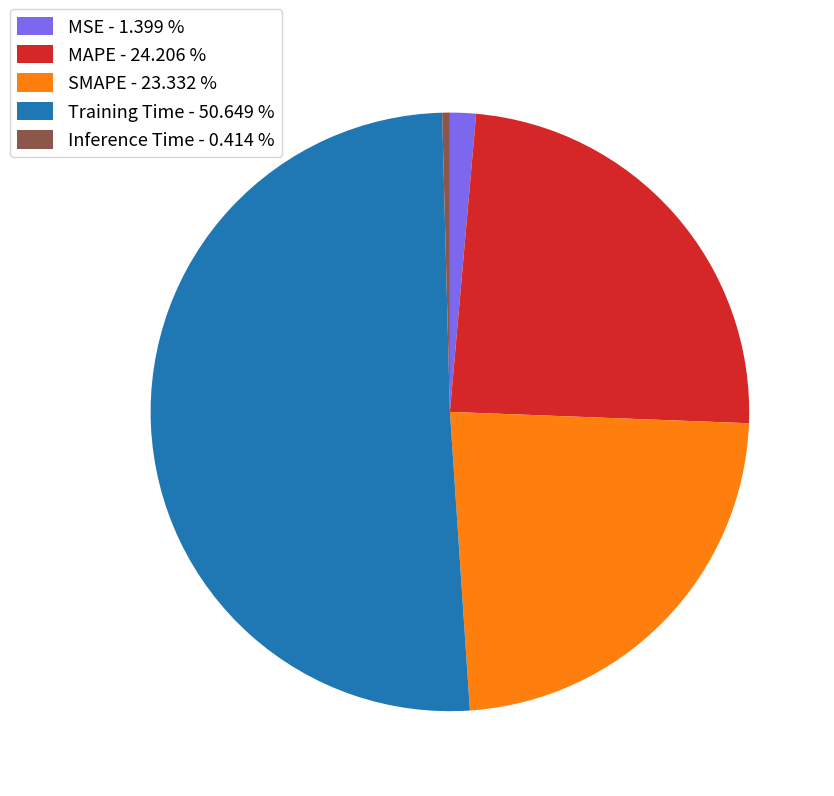

Which category has the smallest portion of the pie?

Inference Time